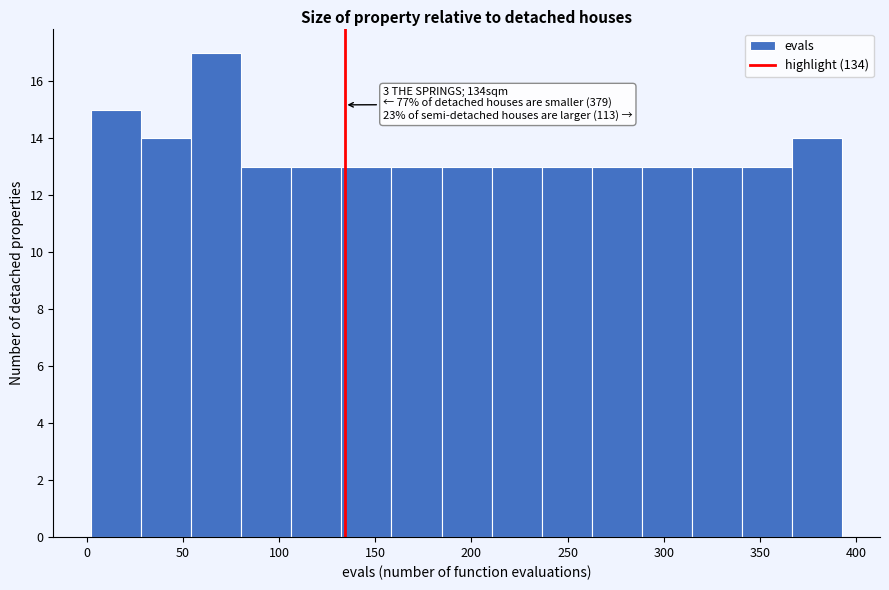

Over which range of the x-axis is the bar tallest?

55 to 80